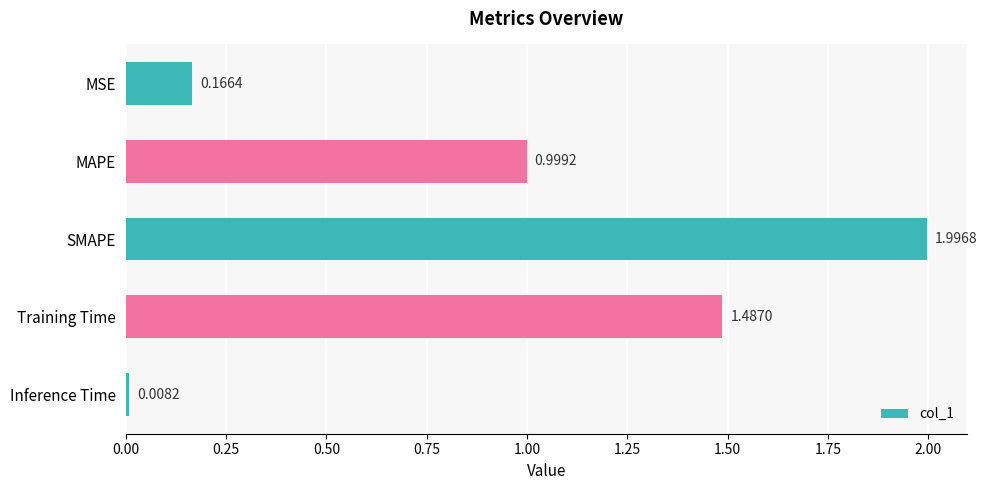

What is the difference between the second highest and second lowest values?

1.3